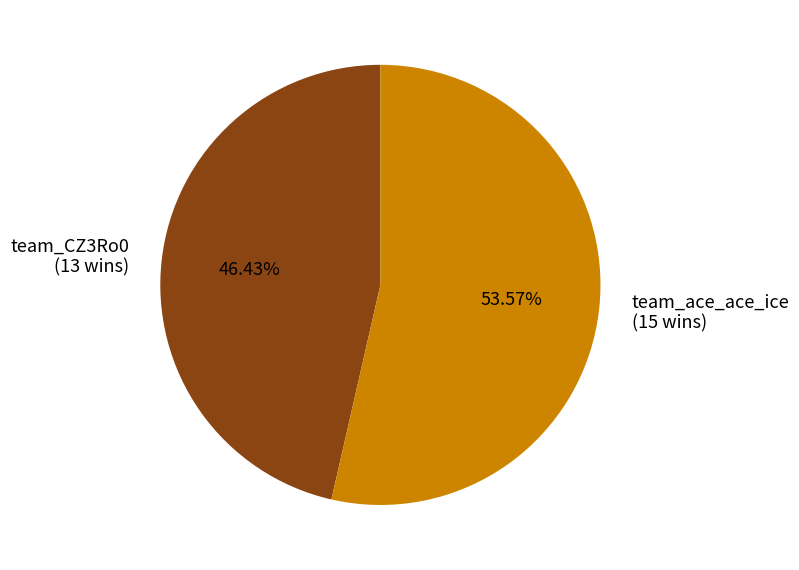

To the nearest percent, what is the difference between the team_ace_ace_ice and team_CZ3Ro0 slice percentages?

7%